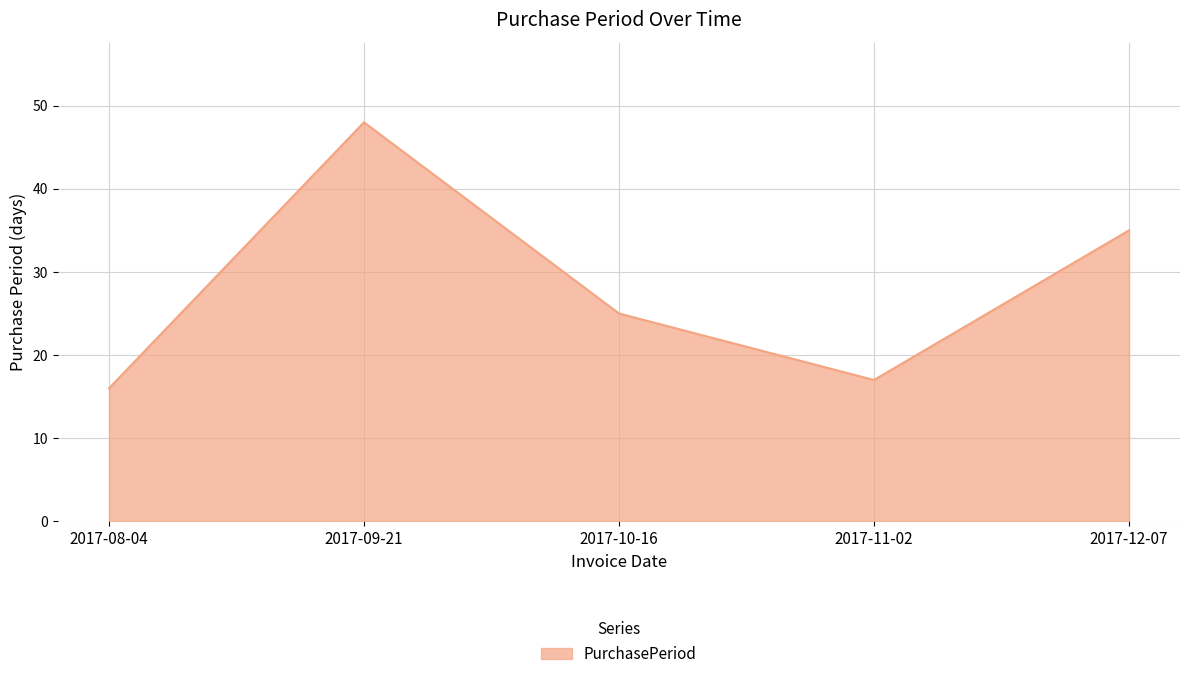

Is it true that the value at 2017-11-02 is 17?

True